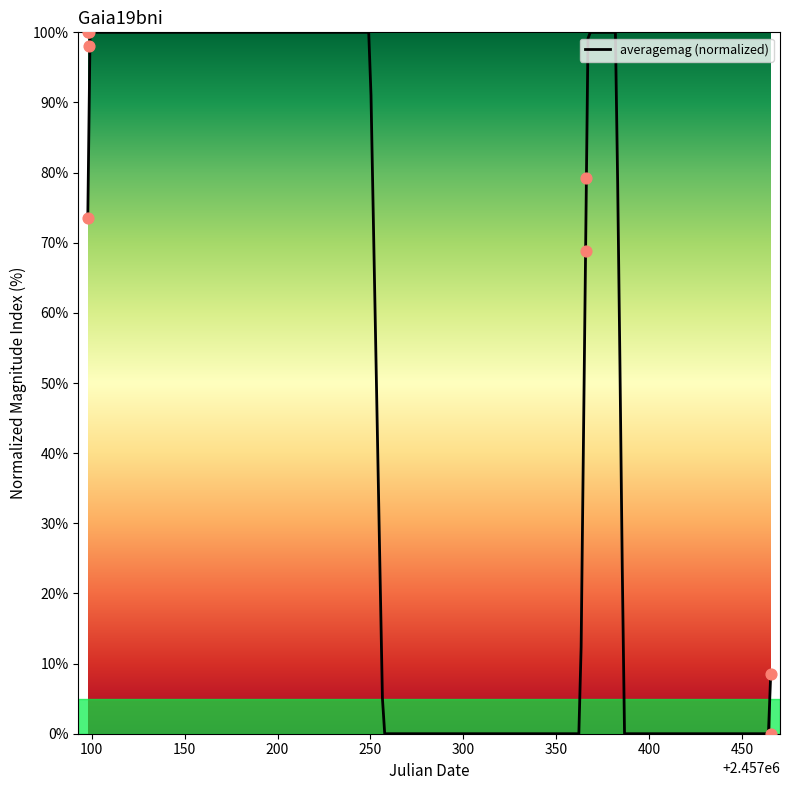

What is the ratio of the value at 2457098.391 to the value at 2457098.465?

1.0